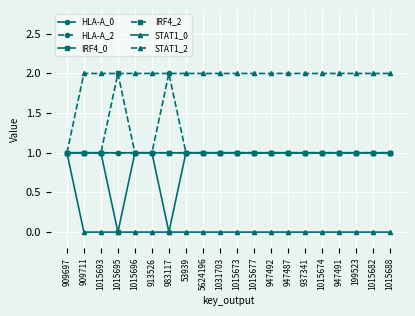

What is the value of the IRF4_2 point at the 14th from the left?

1